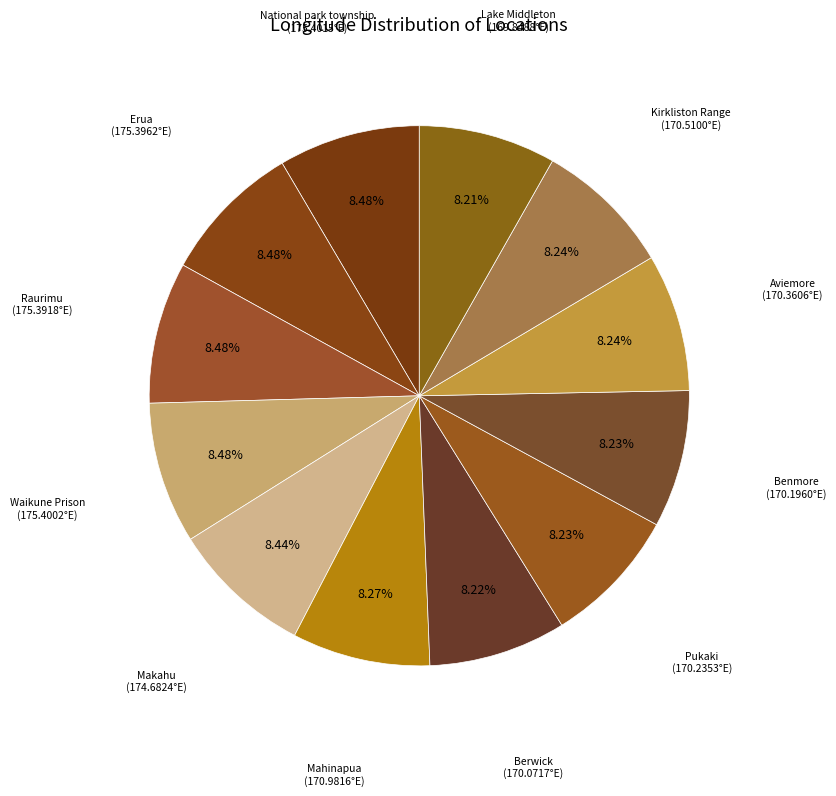

How many slices are in this pie chart?

12